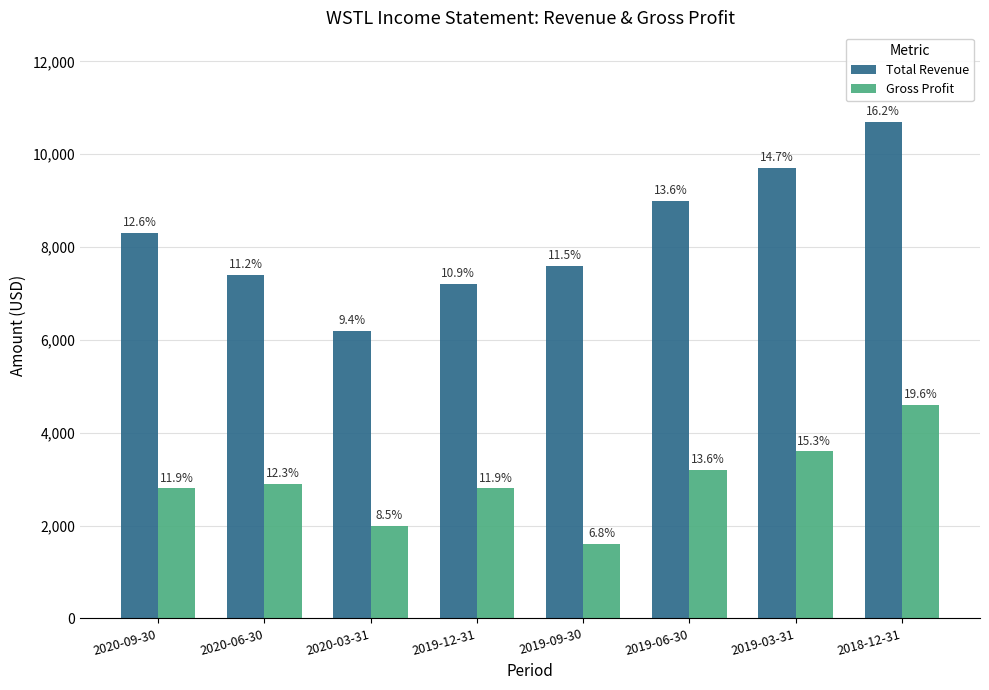

Does the chart contain any negative values?

No